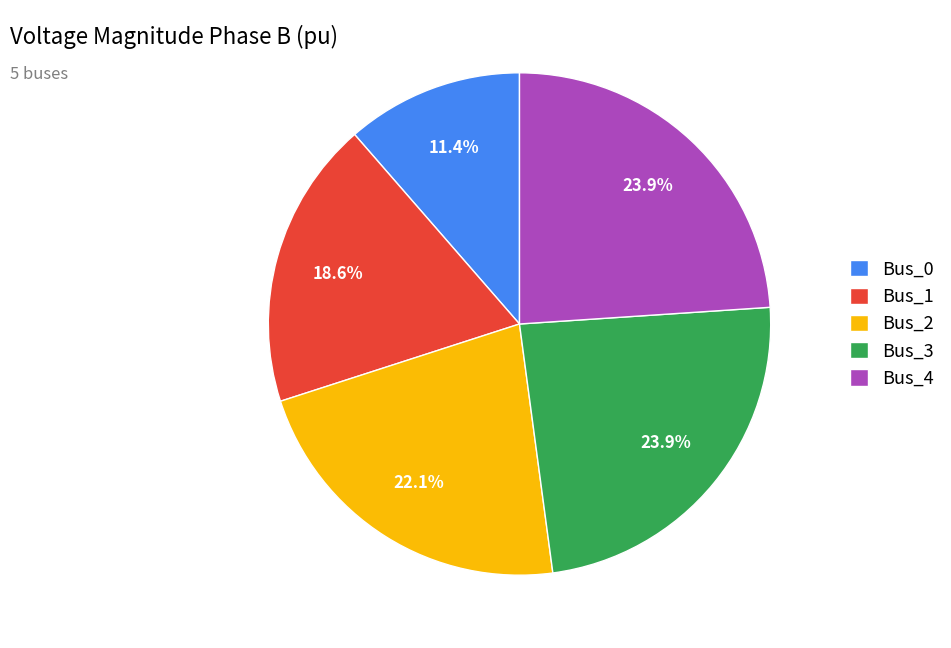

Is it true that Bus_4 is 17% of the pie?

False